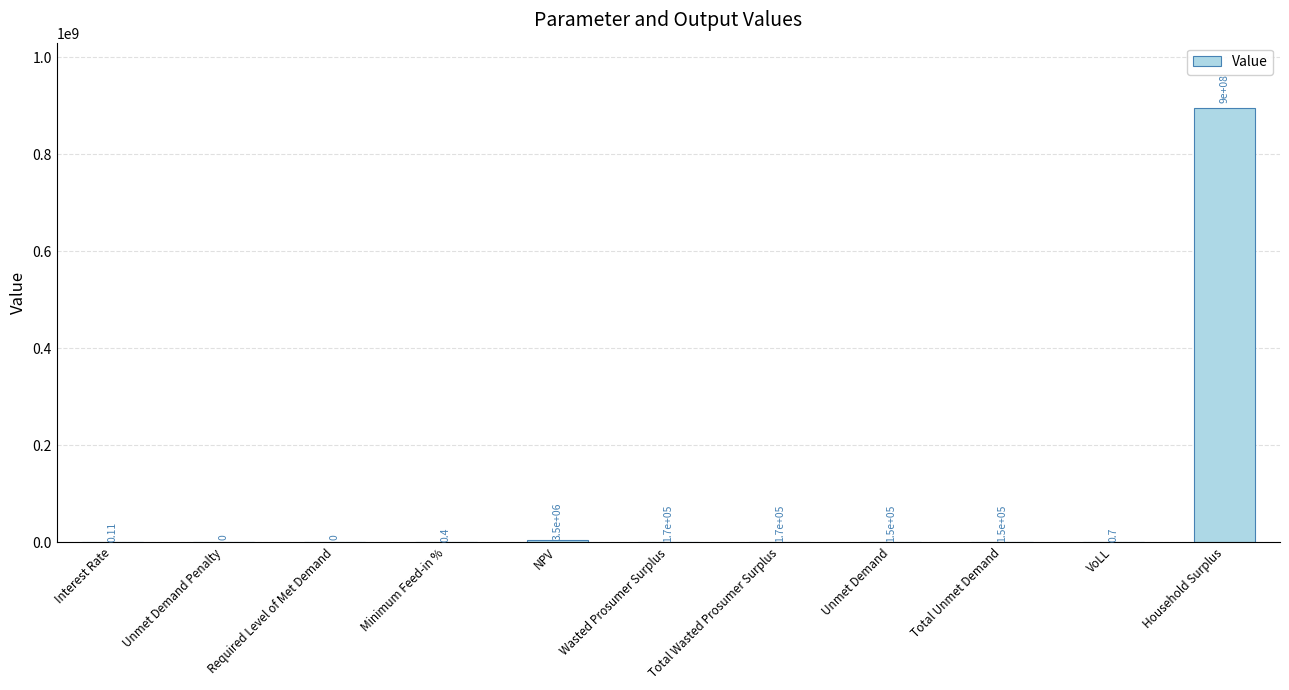

Between Wasted Prosumer Surplus and Household Surplus, which is larger?

Household Surplus